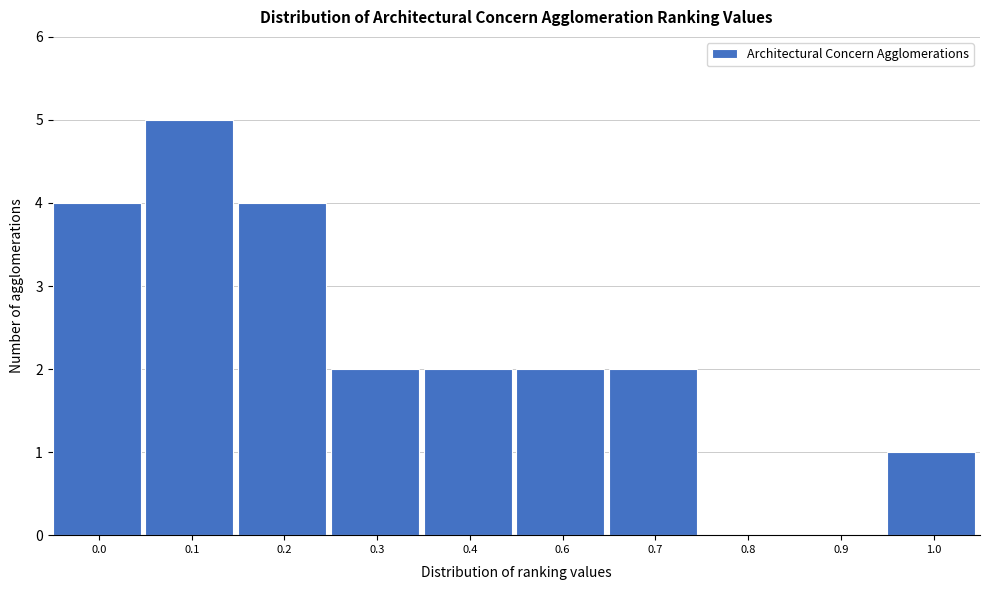

Reading right to left, what are all the values shown in this chart?

1.0=1	0.9=0	0.8=0	0.7=2	0.6=2	0.4=2	0.3=2	0.2=4	0.1=5	0.0=4